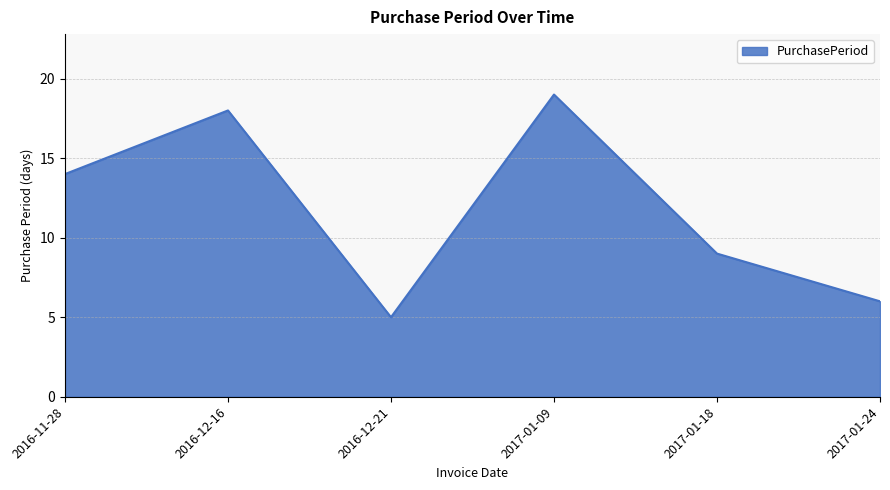

What is the greatest value displayed?

19